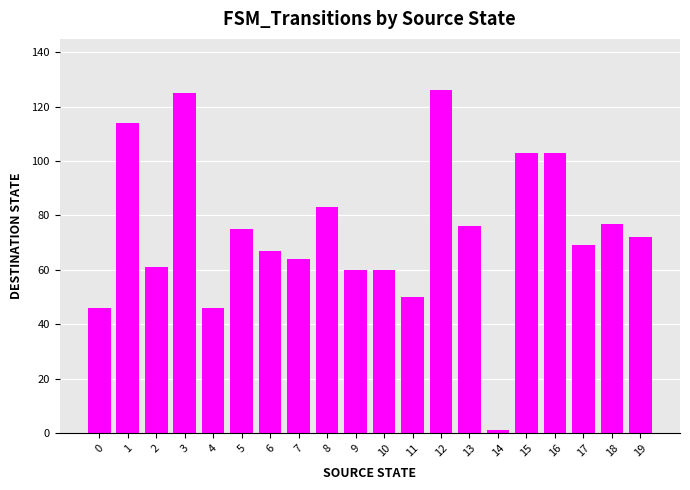

What is the difference between the second highest and second lowest values?

79